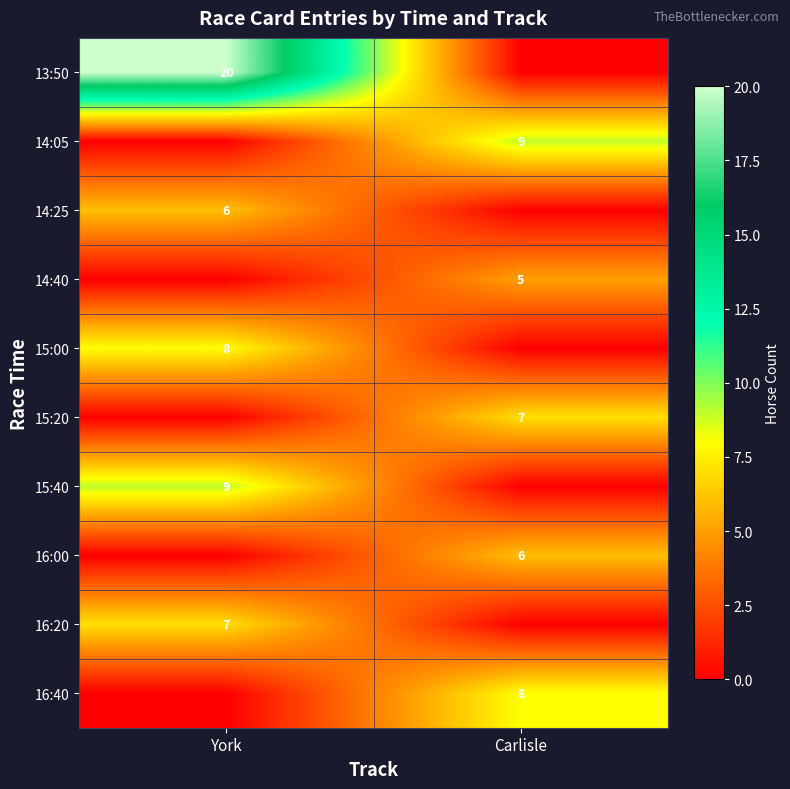

The value of 15:40 at York is 5. True or false?

False